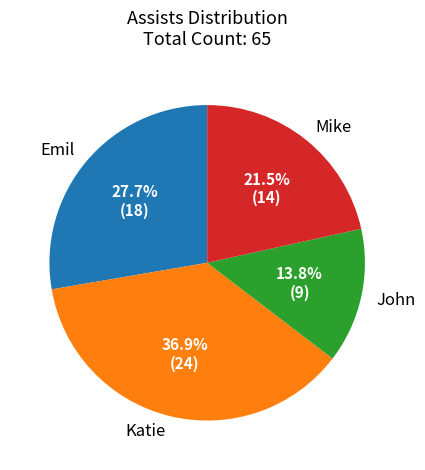

Is it true that Katie is 50% of the pie?

False